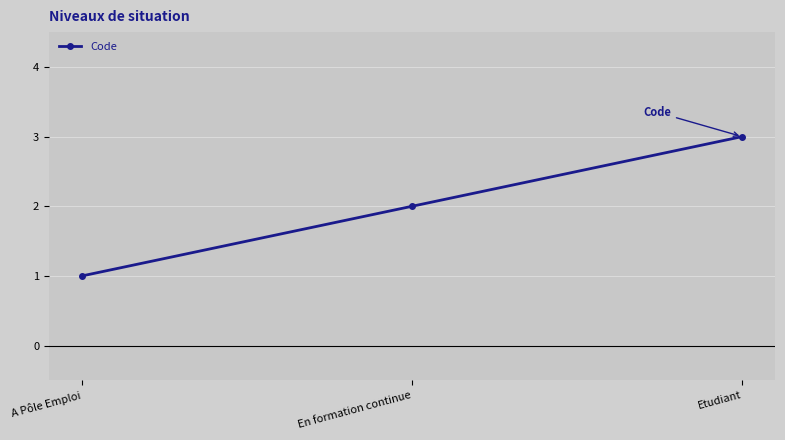

What is the label of the 2nd point from the left?

En formation continue